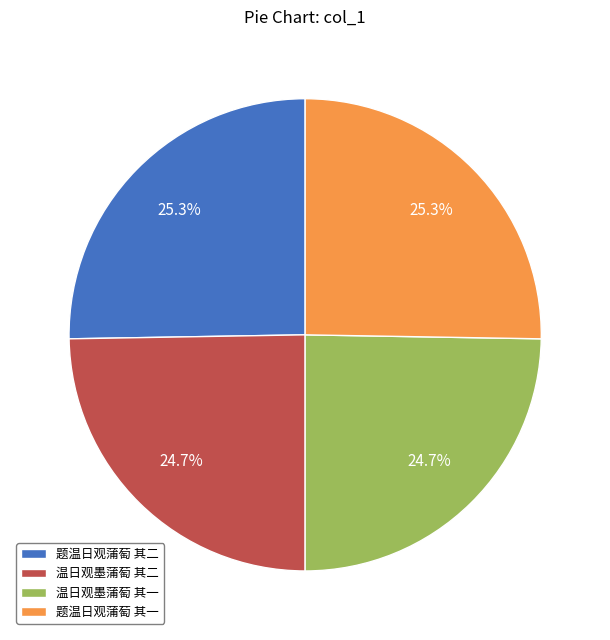

What portion of the pie excludes 温日观墨蒲萄 其一?

75.3%